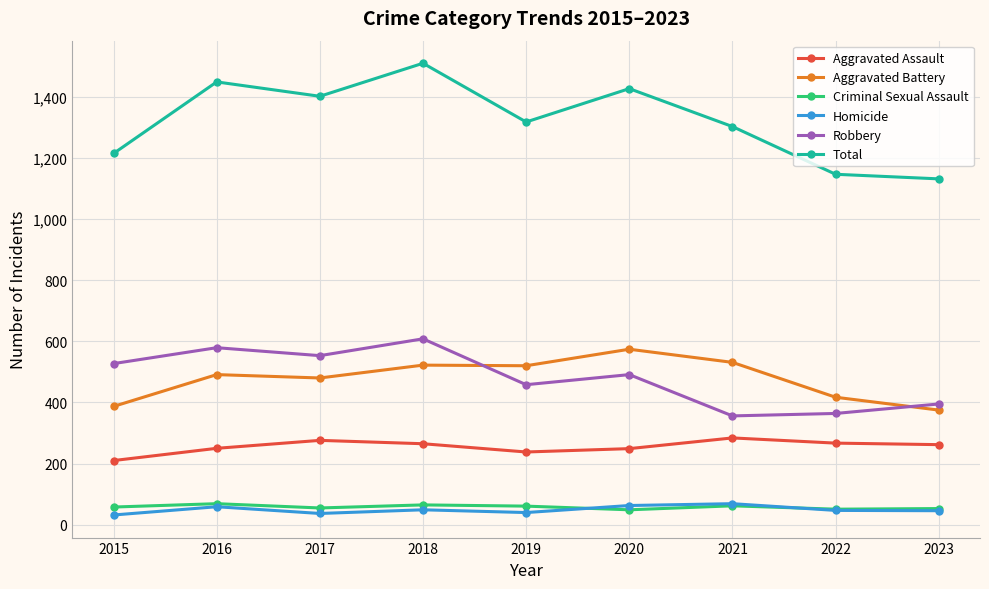

What is the difference between the highest and lowest values at 2018?

1460